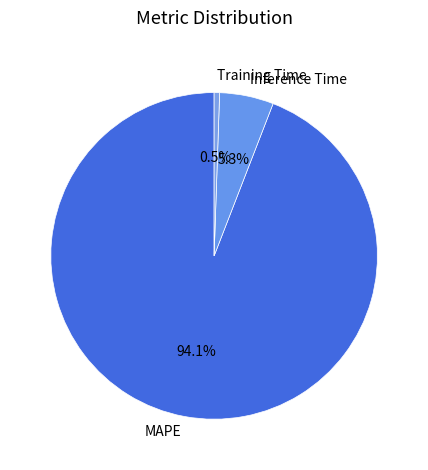

Between Training Time and MAPE, which is larger?

MAPE